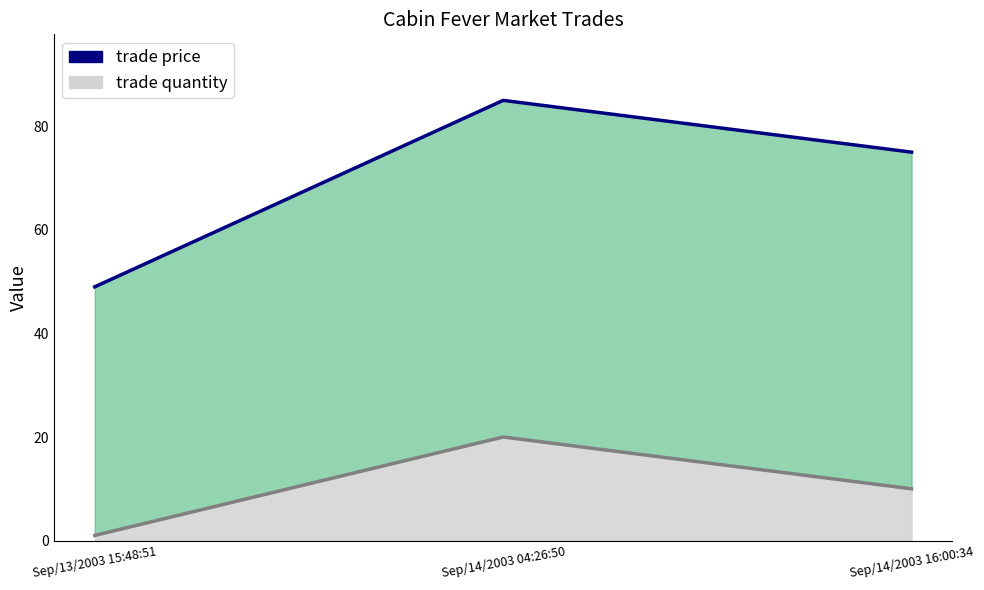

Which category has the lowest value across all series?

Sep/13/2003 15:48:51